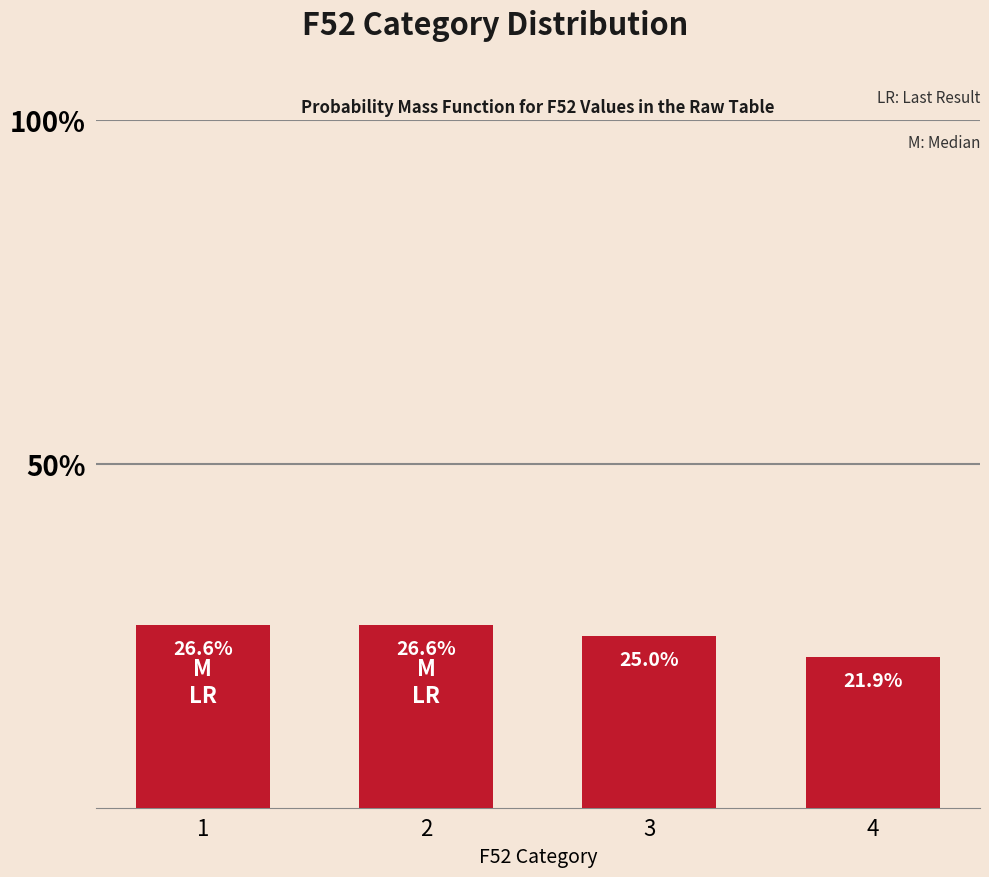

What value does the data have at 2?

0.3